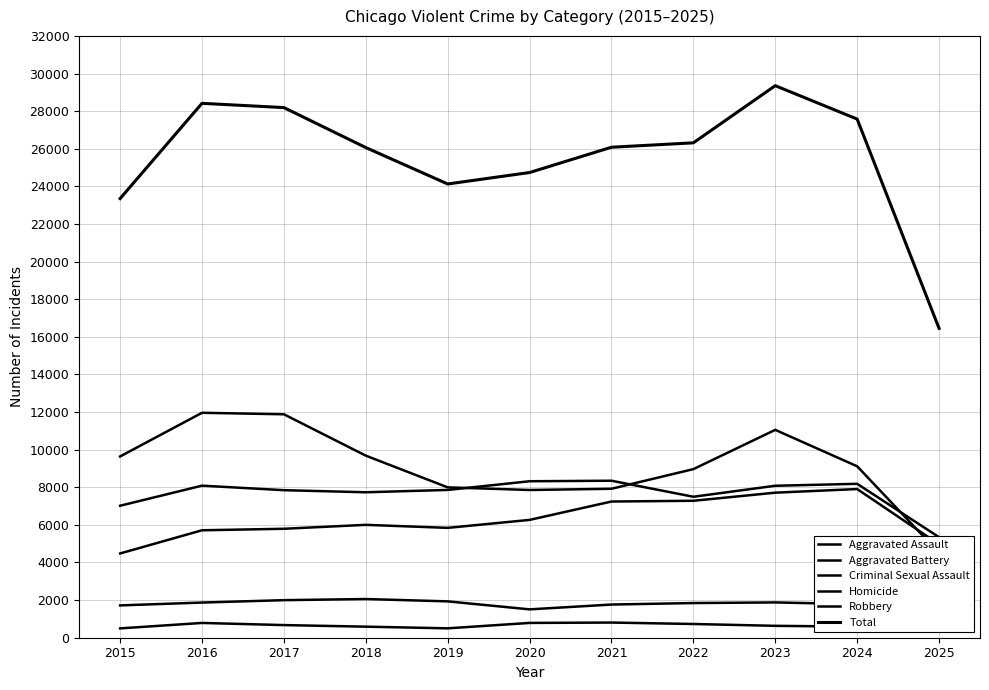

Which series has the largest total across all categories?

Total